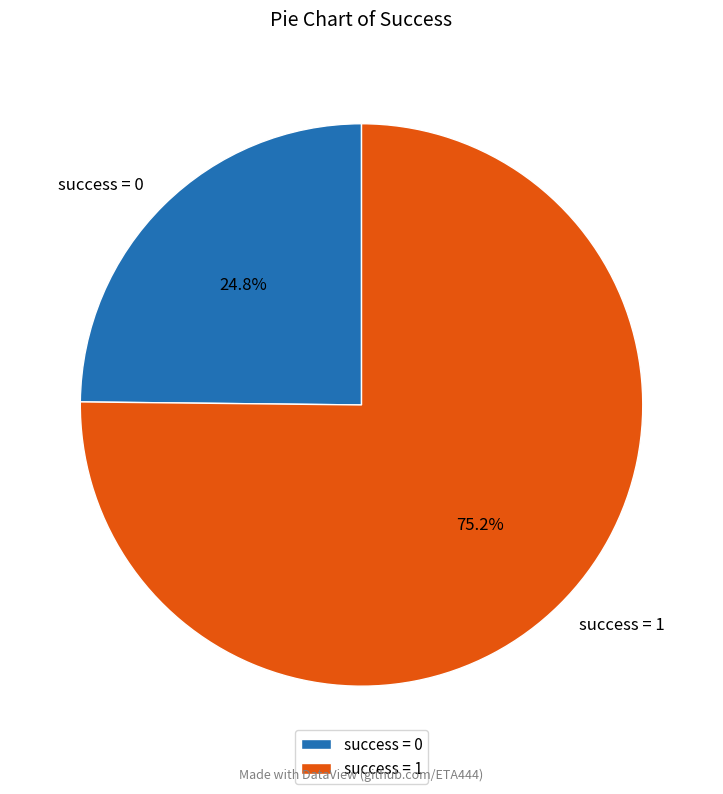

Combined, what portion of the pie is success = 1 and success = 0?

100.0%